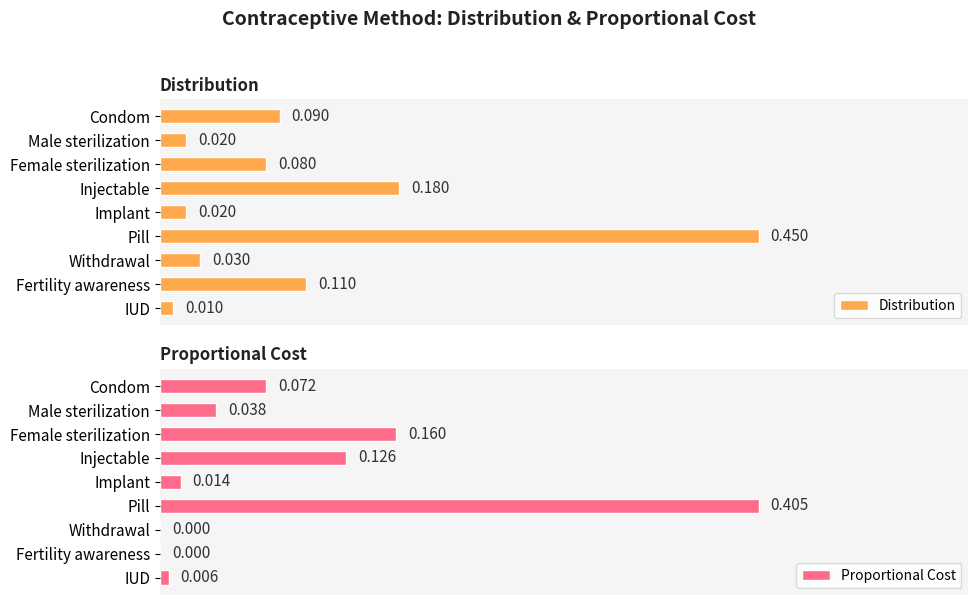

Where is Distribution nearest to the value 0?

IUD